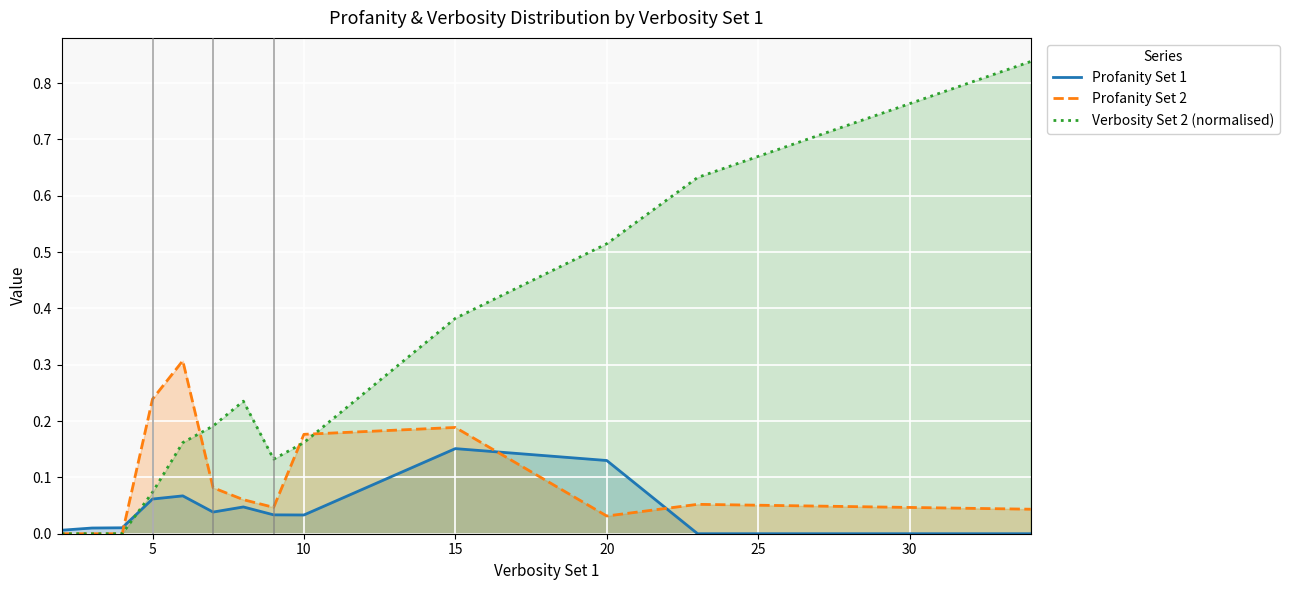

How many intersections are there between Profanity Set 1 and Profanity Set 2?

3